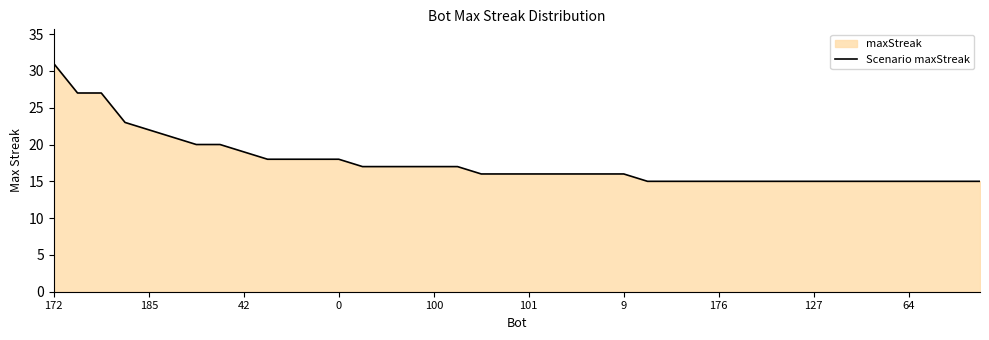

Count the number of values greater than 16.

18